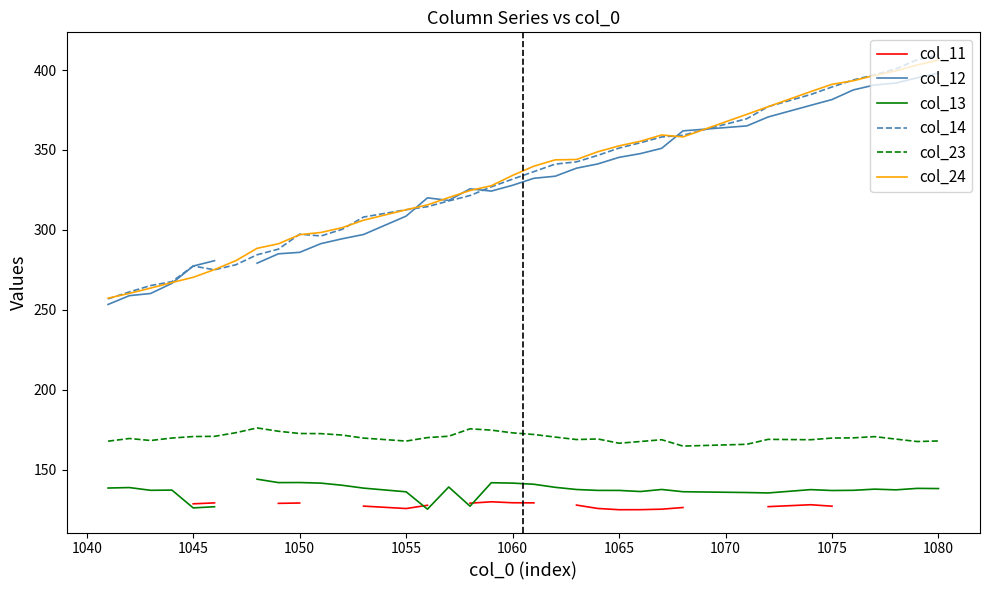

How many series are shown in this chart?

6